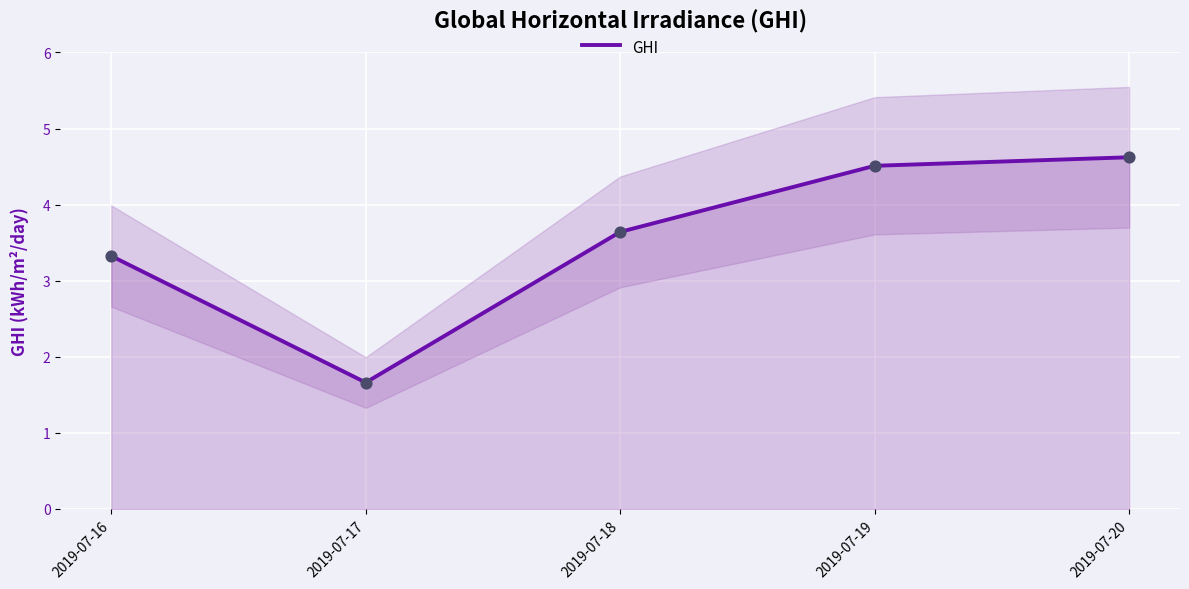

What is the change in value from 2019-07-17 to 2019-07-19?

+2.8